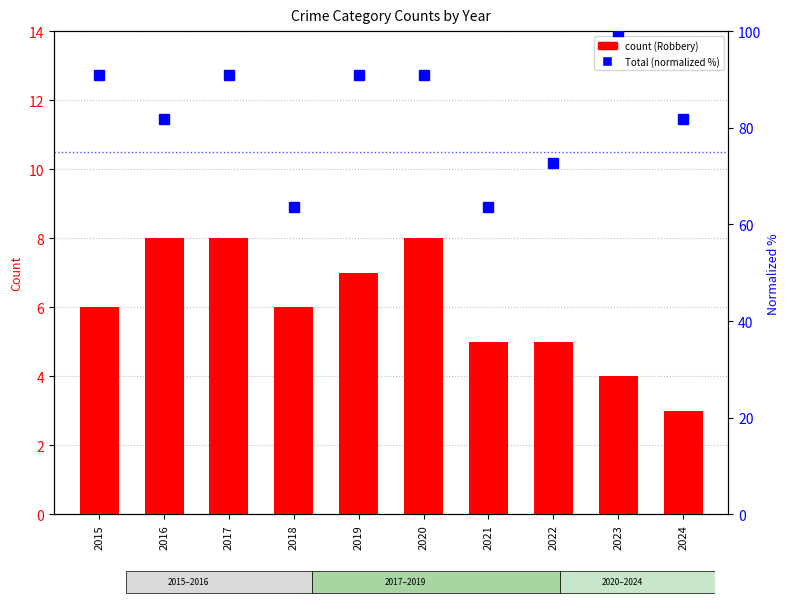

Is the value of Robbery at 2022 greater than the value of Total (normalized %) at 2022?

No